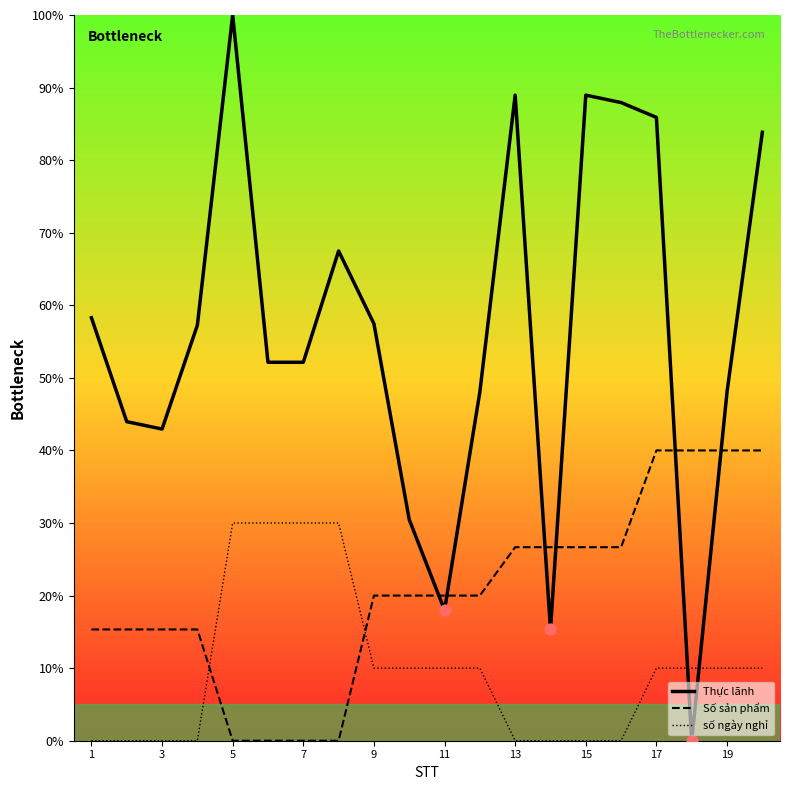

Is the value of Số sản phẩm at 5 greater than the value of số ngày nghỉ at 11?

No